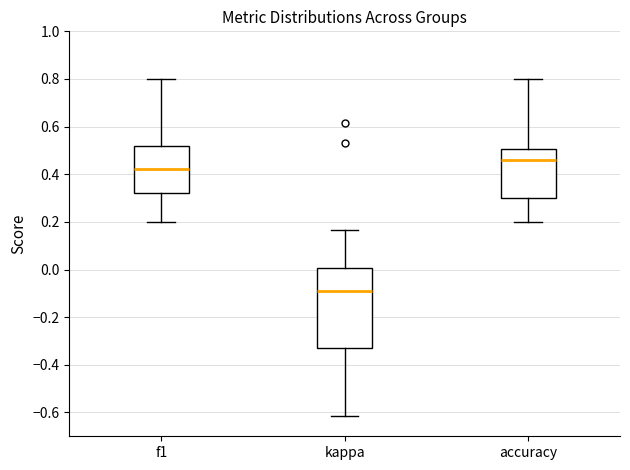

Reading left to right, read every box against the y-axis: the position of its median line, the range the box covers, and the ends of its whiskers. The values are not printed on the chart, so give them approximately, as read against the axis.

f1: median 0.42, box 0.32 to 0.52, whiskers 0.20 to 0.80
kappa: median -0.08, box -0.32 to 0.00, whiskers -0.62 to 0.16
accuracy: median 0.46, box 0.30 to 0.50, whiskers 0.20 to 0.80